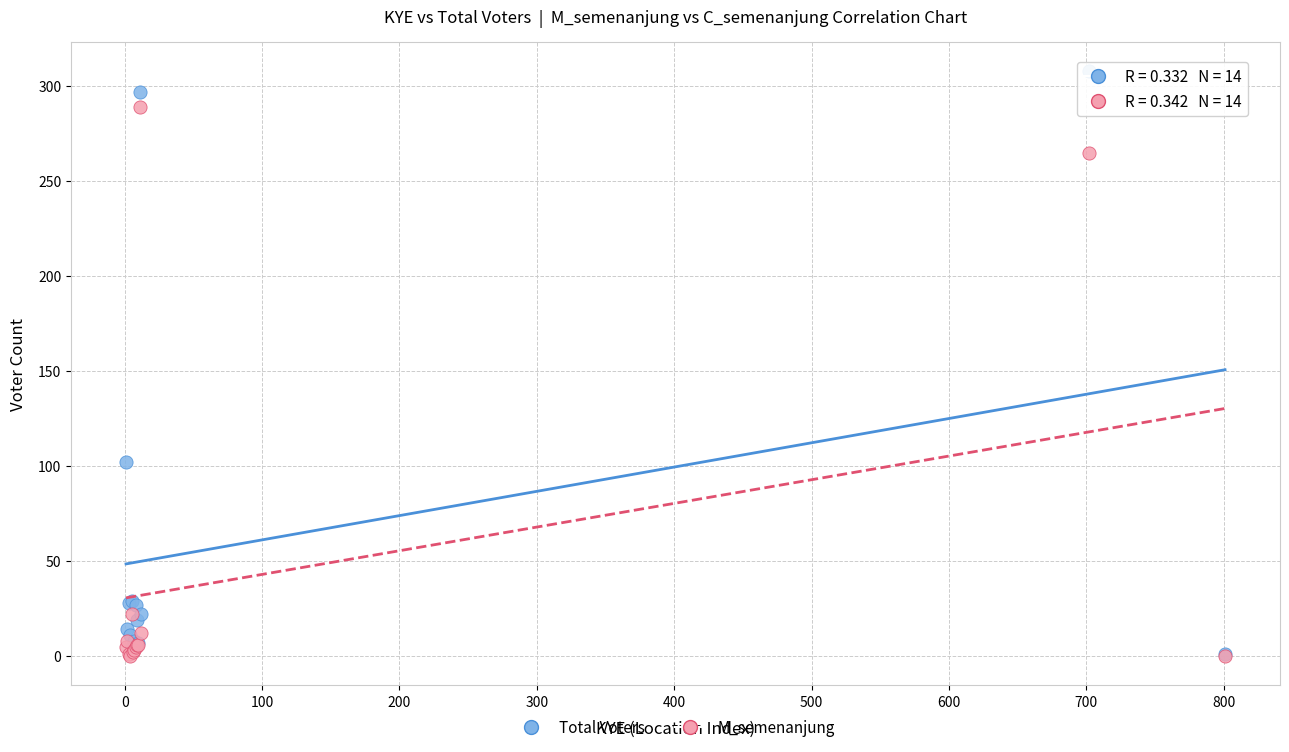

In the Total Voters series, what Y value is closest to 154?

102